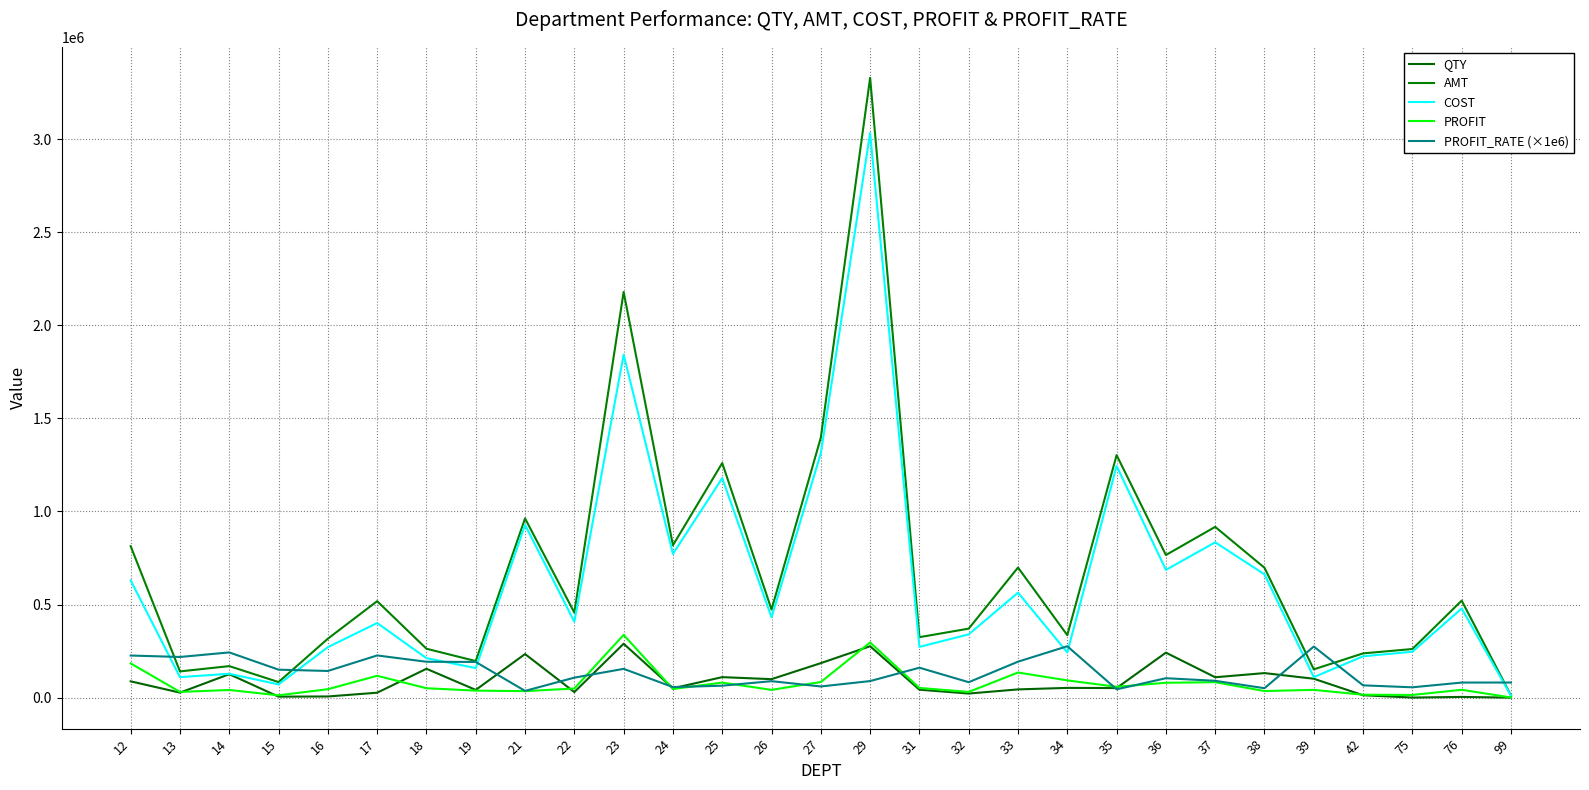

What is the sum of all PROFIT_RATE (×1e6) values?

3810249.1